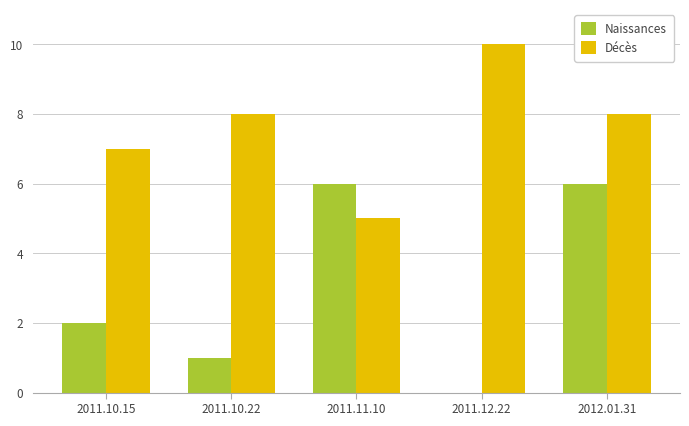

What is the spread (max minus min) of values at 2011.10.22?

7